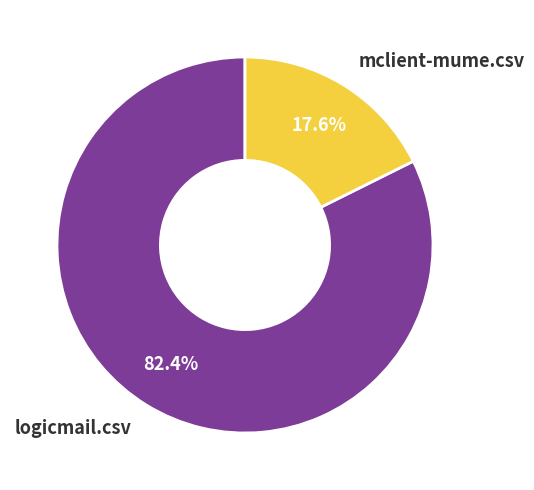

What percentage is the logicmail.csv slice, to the nearest percent?

82%